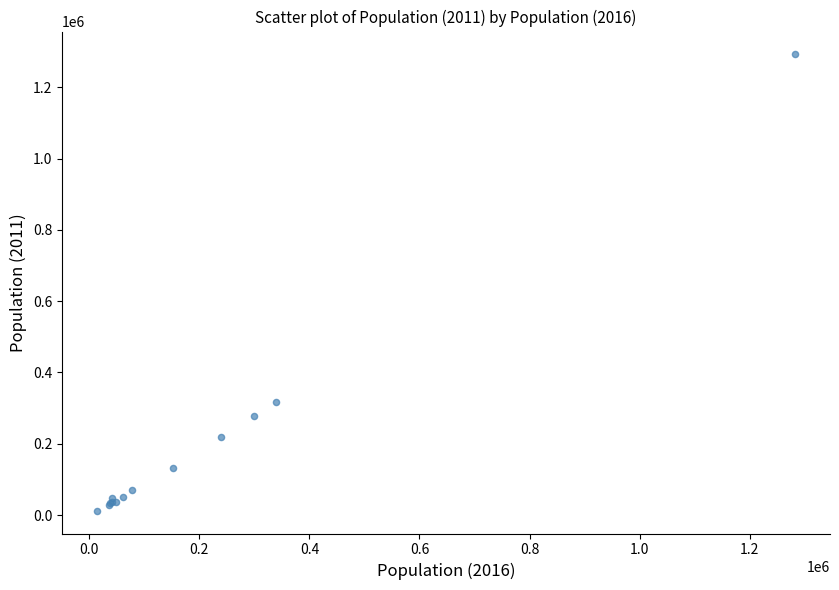

What Y value in the scatter plot is closest to 652340?

317100